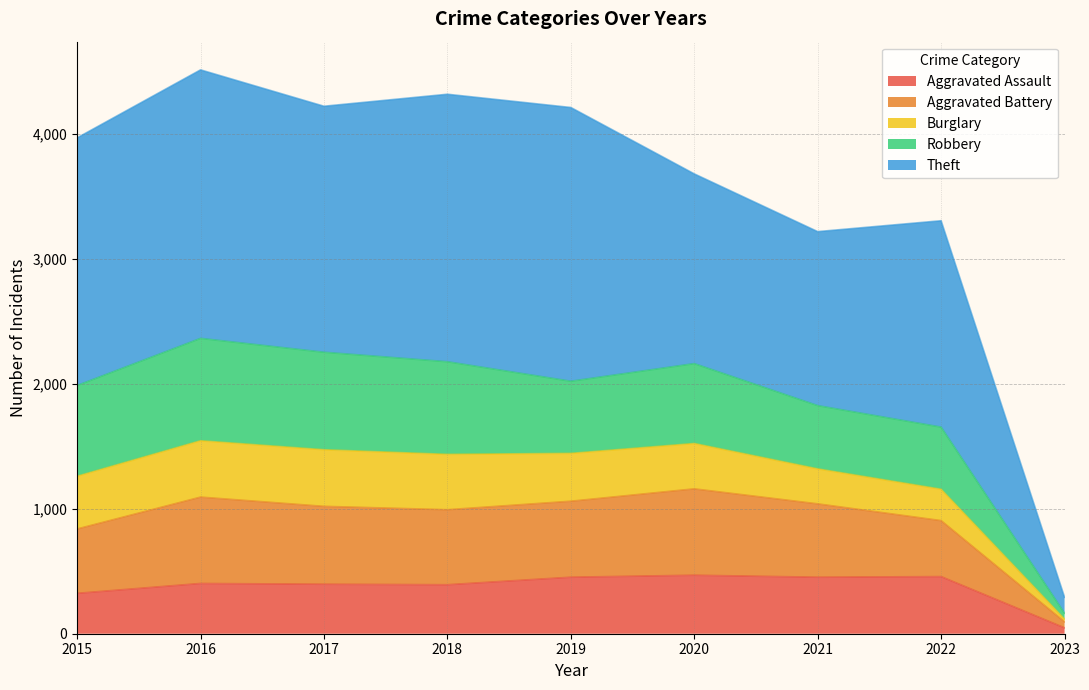

True or false: Aggravated Assault has a value of 643 at 2019.

False